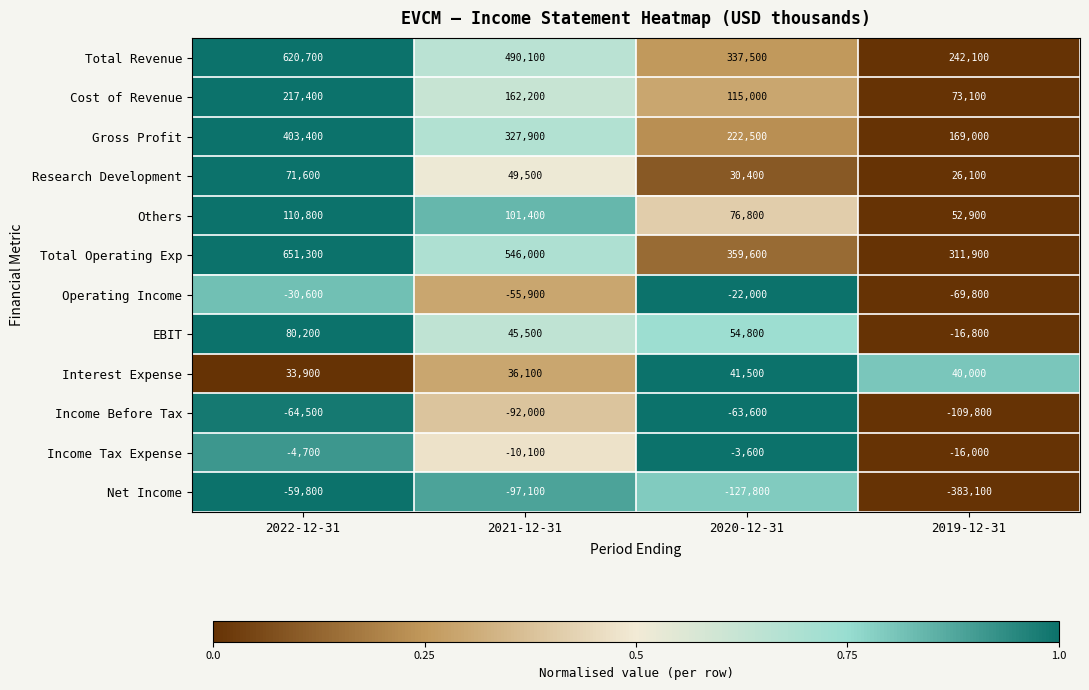

At which label does Net Income first exceed -97100?

2022-12-31